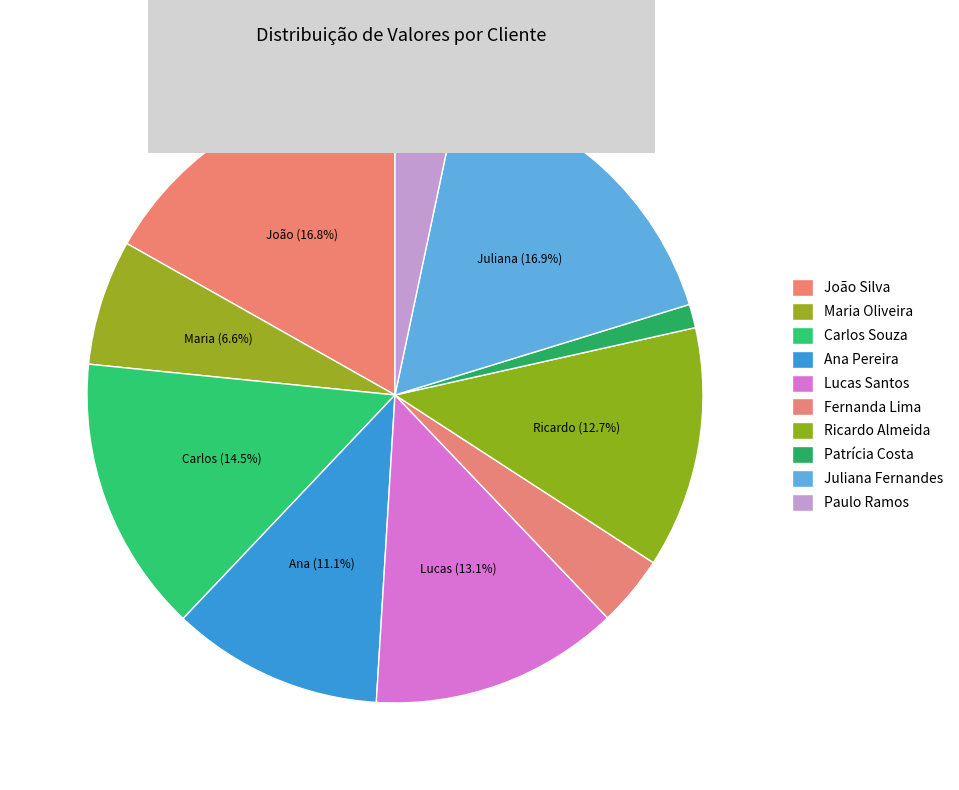

To the nearest percent, what is the average slice percentage?

10%